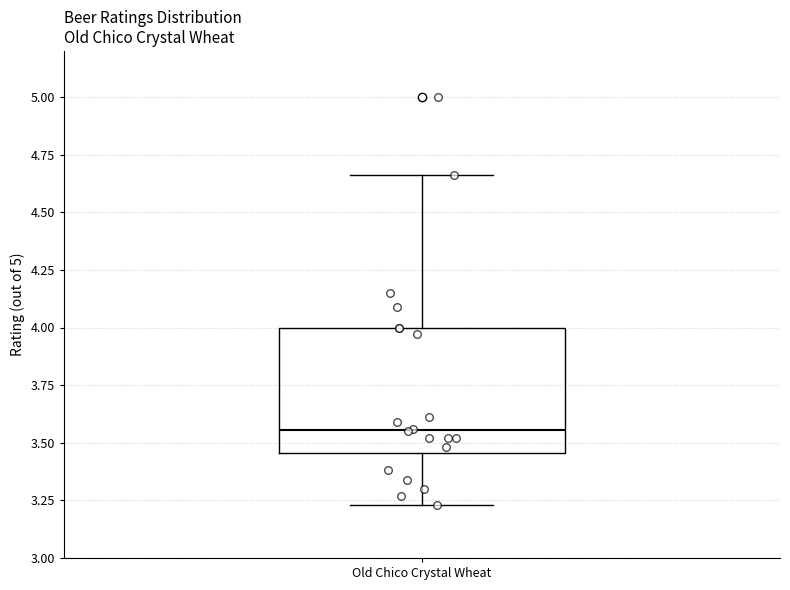

Where is the lower edge of the box for Old Chico Crystal Wheat on the y-axis? The values are not printed on the chart, so give them approximately, as read against the axis.

3.45